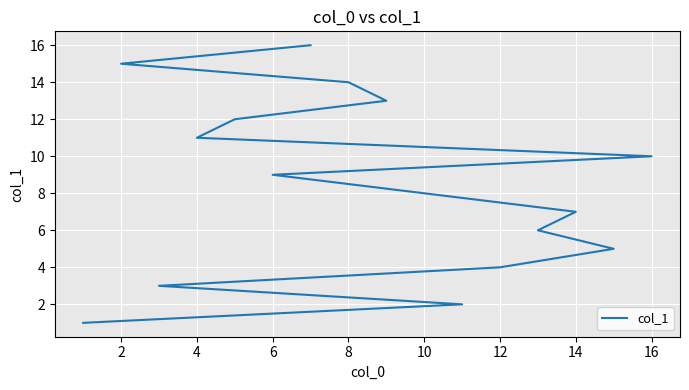

What is the average value?

8